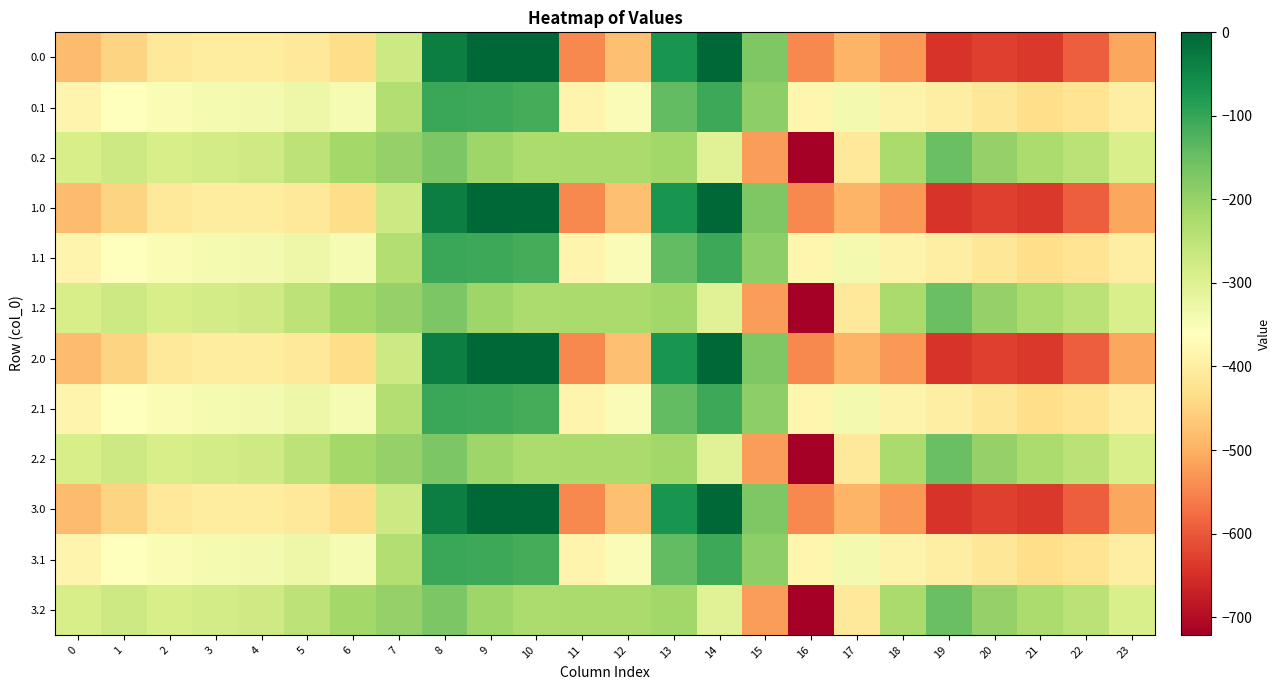

Rank the series by their maximum value, from lowest to highest.

0.2, 1.2, 2.2, 3.2, 0.1, 1.1, 2.1, 3.1, 0.0, 1.0, 2.0, 3.0